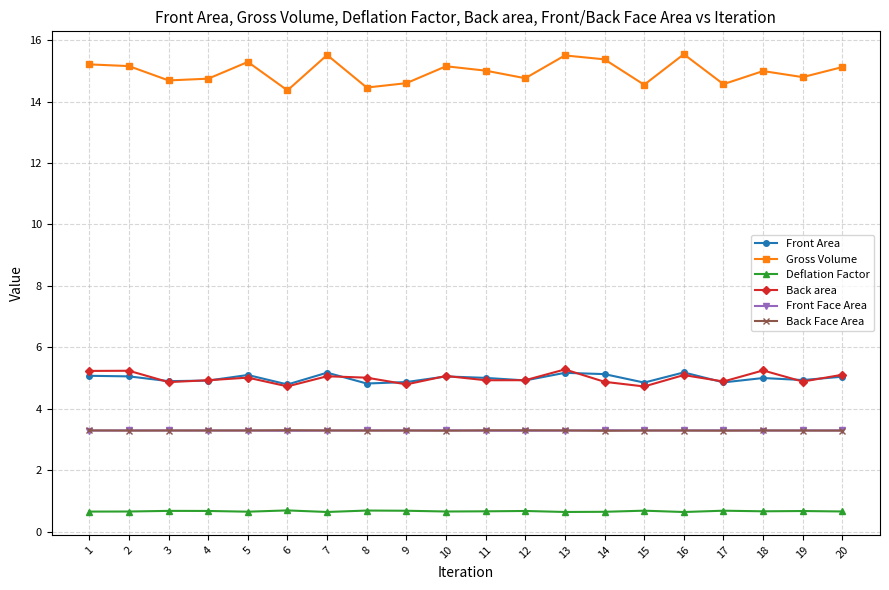

True or false: Gross Volume and Front Area intersect in this chart.

False